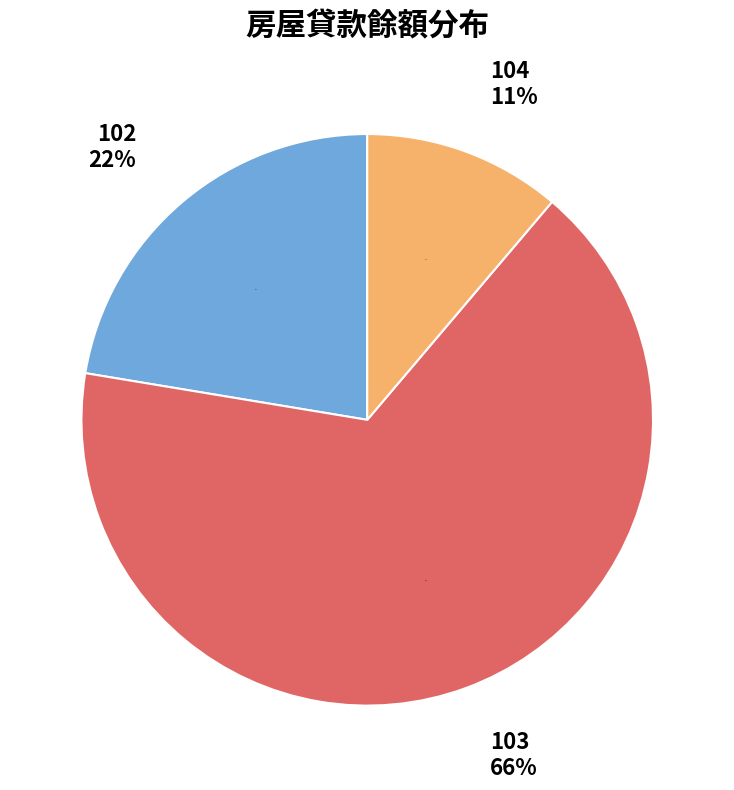

Rank the categories by value from lowest to highest.

104, 102, 103